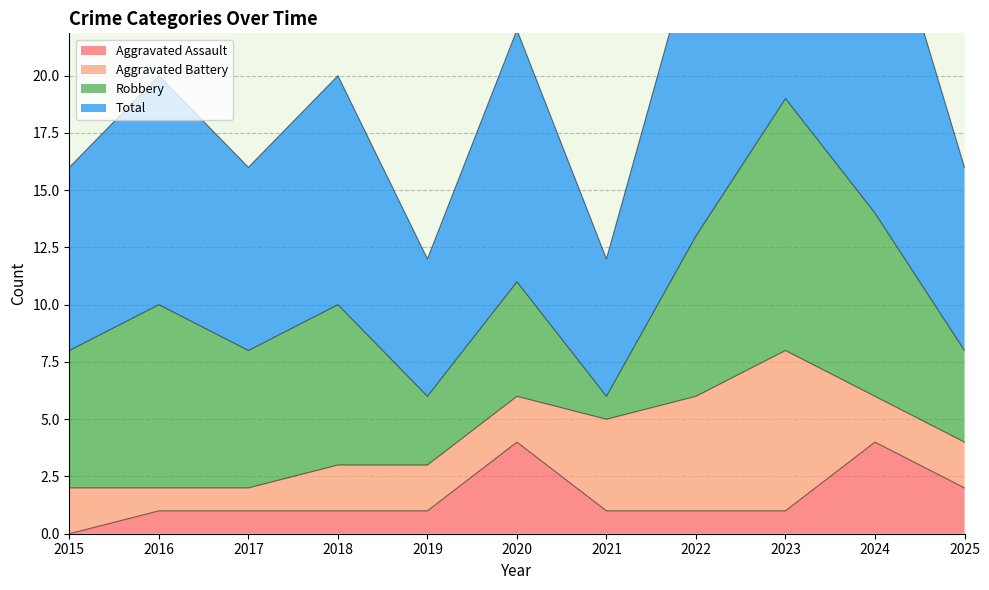

Rank the categories by Total value from highest to lowest.

2023, 2024, 2022, 2020, 2016, 2018, 2015, 2017, 2025, 2019, 2021